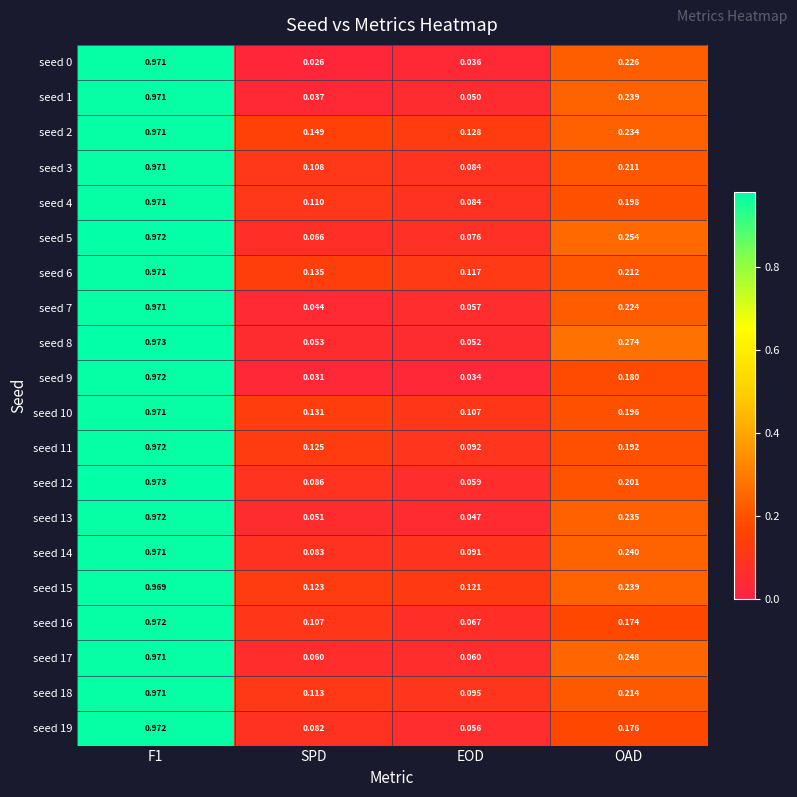

Which category has the lowest value in the seed 8 series?

EOD